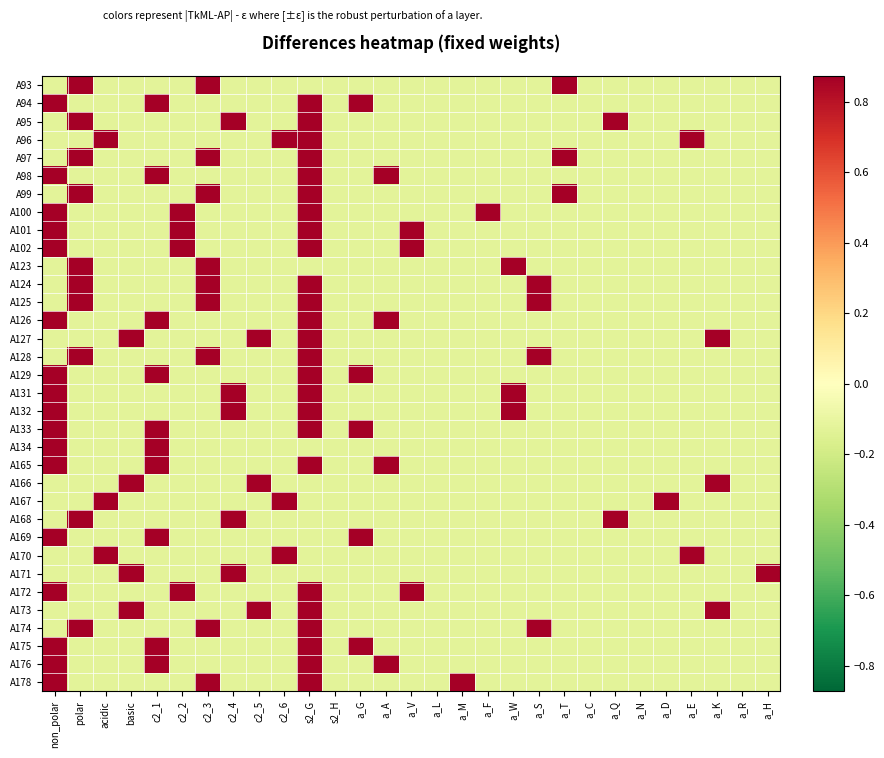

At how many categories does at least one series exceed 0?

24